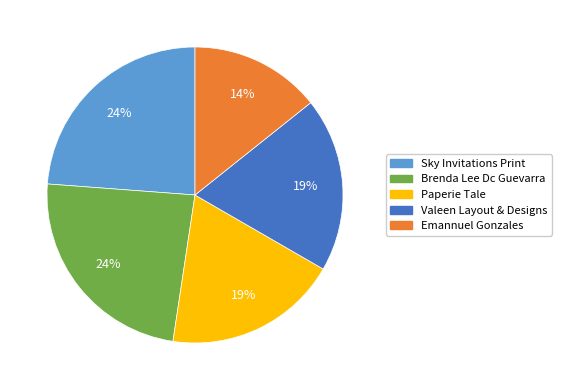

To the nearest percent, what percentage of the pie is Paperie Tale?

19%